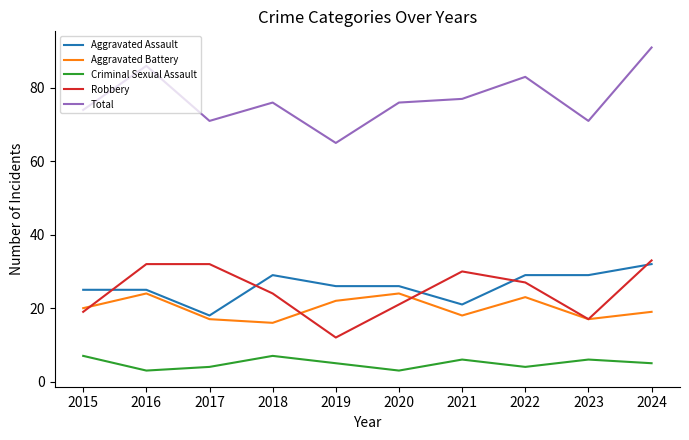

What is the total value across all series at 2020?

150